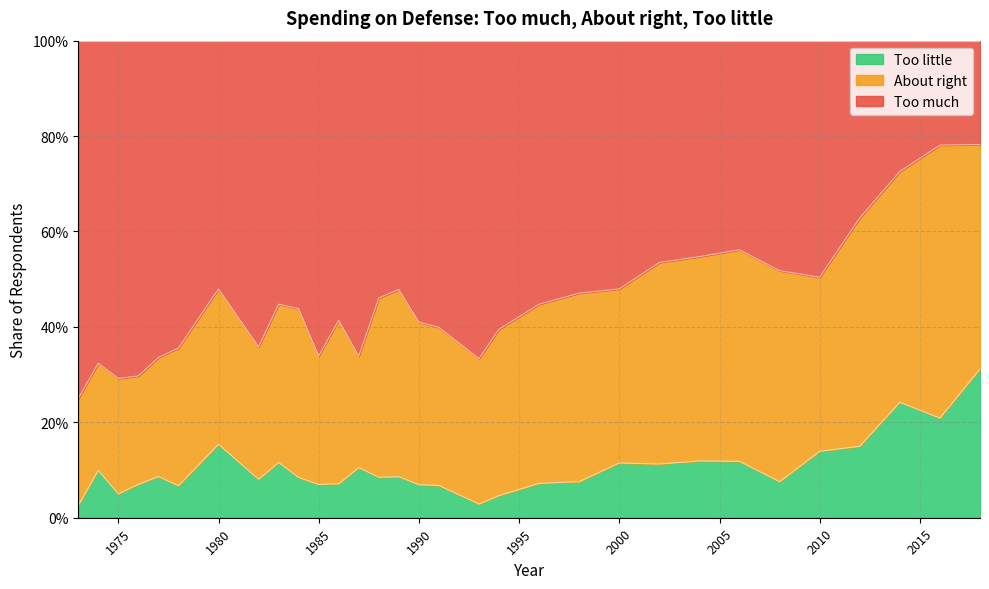

Which has a higher value, 1982 or 2000?

2000